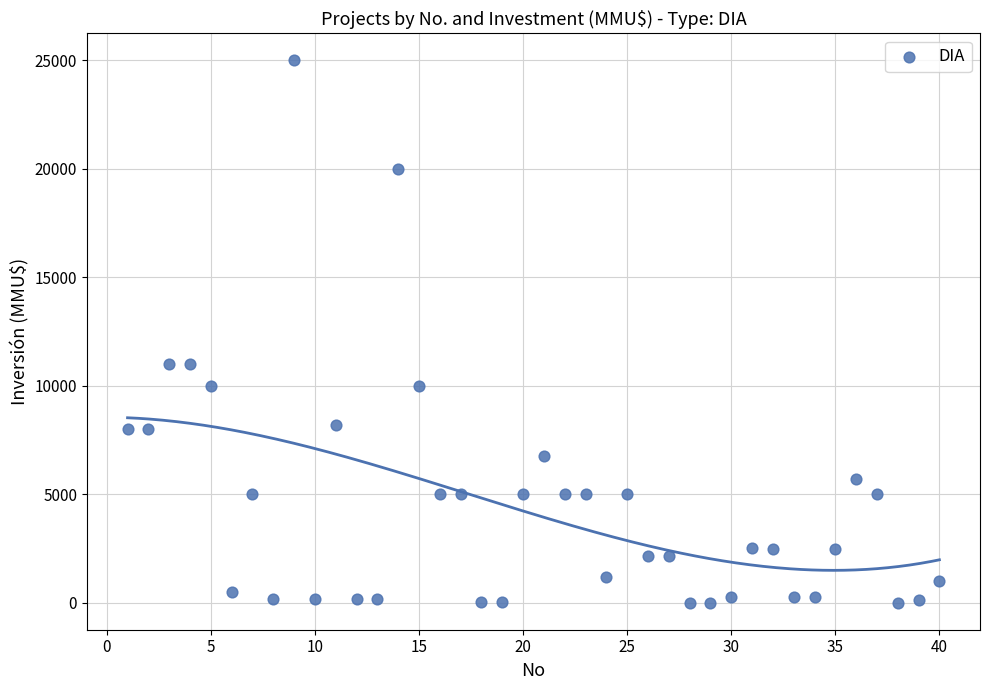

What is the range of Y values (max minus min)?

25000